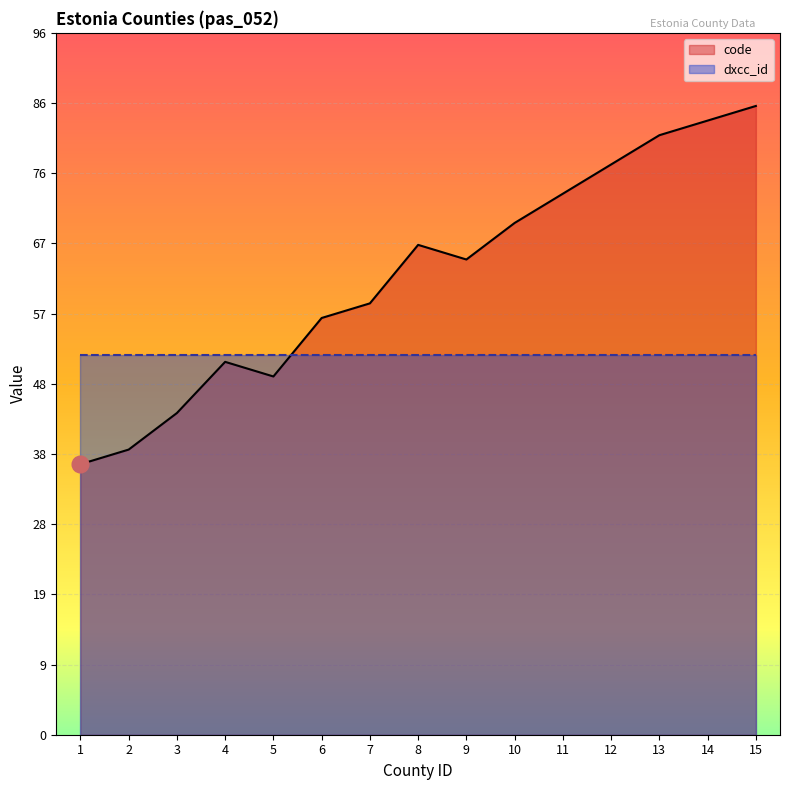

What is the value of the code point at the 4th from the left?

51